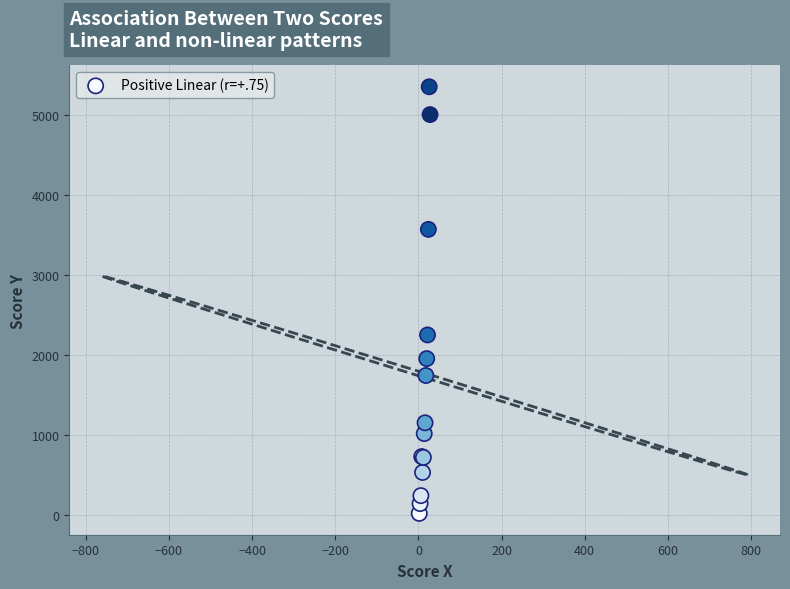

What Y value in the scatter plot is closest to 2692?

2256.5